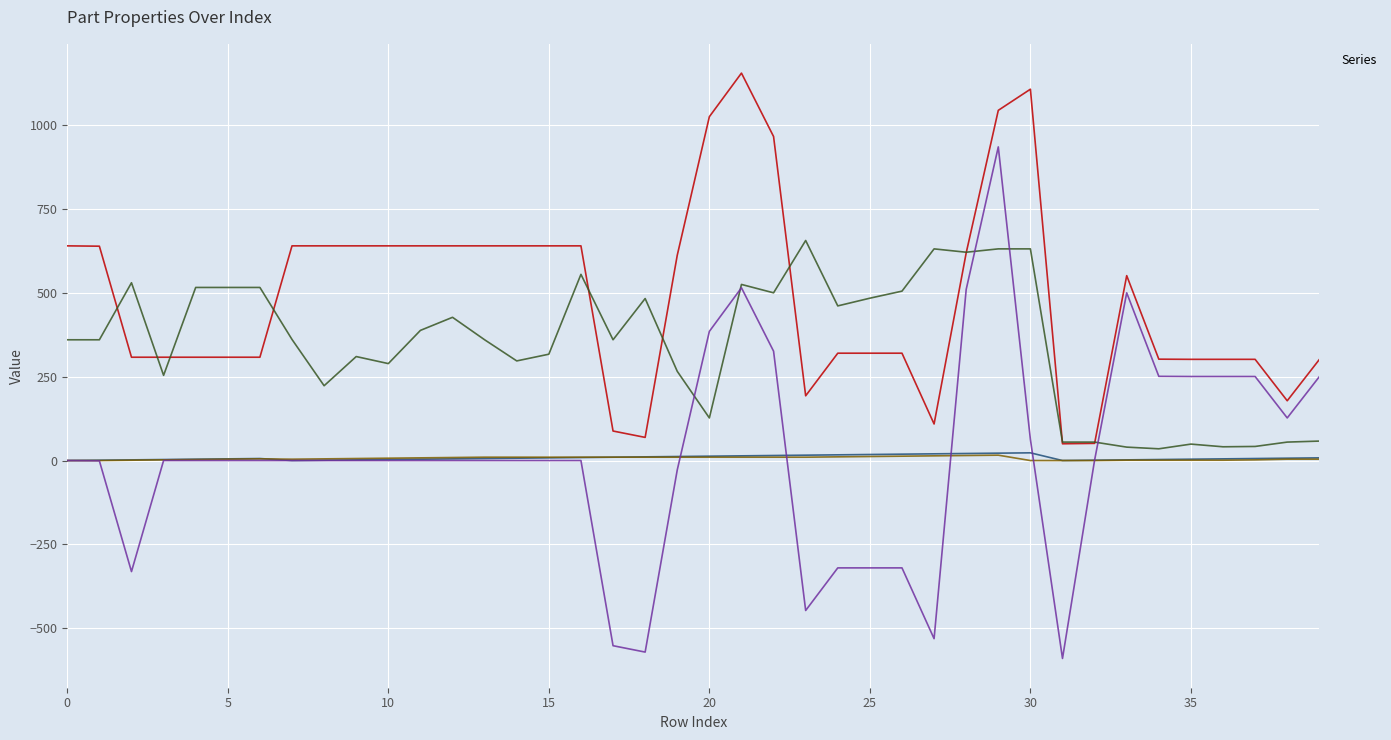

Reading left to right, transcribe all the data shown in this chart.

_PartIndex: 0=0.0	1=1.0	2=2.0	3=3.0	4=4.0	5=5.0	6=6.0	7=0.0	8=1.0	9=2.0	10=3.0	11=4.0	12=5.0	13=6.0	14=7.0	15=8.0	16=9.0	17=10.0	18=11.0	19=12.0	20=13.0	21=14.0	22=15.0	23=16.0	24=17.0	25=18.0	26=19.0	27=20.0	28=21.0	29=22.0	30=23.0	31=0.0	32=1.0	33=2.0	34=3.0	35=4.0	36=5.0	37=6.0	38=7.0	39=8.0
_PosX: 0=640.0	1=639.0	2=308.0	3=308.0	4=308.0	5=308.0	6=308.0	7=640.0	8=640.0	9=640.0	10=640.0	11=640.0	12=640.0	13=640.0	14=640.0	15=640.0	16=640.0	17=88.0	18=69.0	19=612.0	20=1025.0	21=1155.0	22=966.0	23=193.0	24=320.0	25=320.0	26=320.0	27=109.0	28=619.0	29=1044.0	30=1107.0	31=50.0	32=51.2	33=551.2	34=302.2	35=301.7	36=301.7	37=301.7	38=178.2	39=301.2
_PosY: 0=360.0	1=360.0	2=530.0	3=254.0	4=516.0	5=516.0	6=516.0	7=361.0	8=223.0	9=310.0	10=289.0	11=388.0	12=427.0	13=360.0	14=297.0	15=317.0	16=555.0	17=360.0	18=483.0	19=266.0	20=127.0	21=525.0	22=500.0	23=656.0	24=461.0	25=484.0	26=505.0	27=631.0	28=621.0	29=631.0	30=631.0	31=55.0	32=55.0	33=40.0	34=35.0	35=49.0	36=41.0	37=42.0	38=55.0	39=58.0
_GroupIndex: 0=0.0	1=0.0	2=1.0	3=2.0	4=3.0	5=4.0	6=5.0	7=4.0	8=5.0	9=6.0	10=7.0	11=8.0	12=9.0	13=10.0	14=10.0	15=10.0	16=10.0	17=10.0	18=10.0	19=10.0	20=10.0	21=10.0	22=10.0	23=10.0	24=11.0	25=12.0	26=13.0	27=14.0	28=15.0	29=16.0	30=0.0	31=0.0	32=0.0	33=1.0	34=1.0	35=1.0	36=1.0	37=2.0	38=4.0	39=4.0
_AdjX: 0=0.0	1=-1.0	2=-331.0	3=0.0	4=0.0	5=0.0	6=0.0	7=0.0	8=0.0	9=0.0	10=0.0	11=0.0	12=0.0	13=0.0	14=0.0	15=0.0	16=0.0	17=-552.0	18=-571.0	19=-28.0	20=385.0	21=515.0	22=326.0	23=-447.0	24=-320.0	25=-320.0	26=-320.0	27=-531.0	28=510.0	29=935.0	30=63.0	31=-590.0	32=1.2	33=500.0	34=251.0	35=250.5	36=250.5	37=250.5	38=127.0	39=250.0